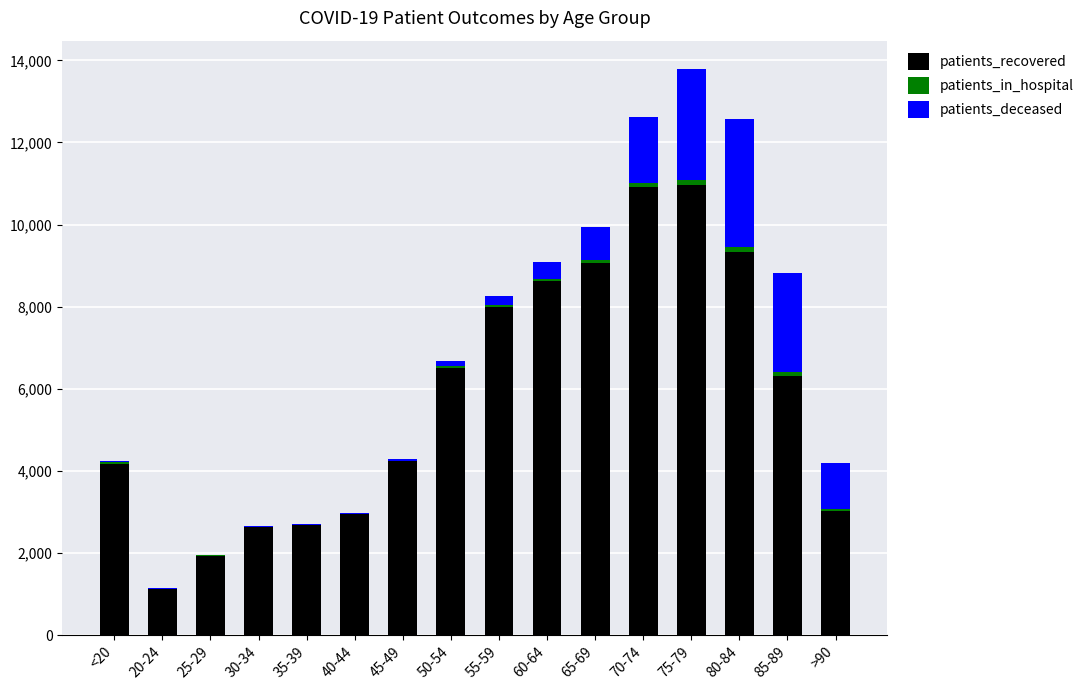

What is the sum of all patients_recovered values?

92447